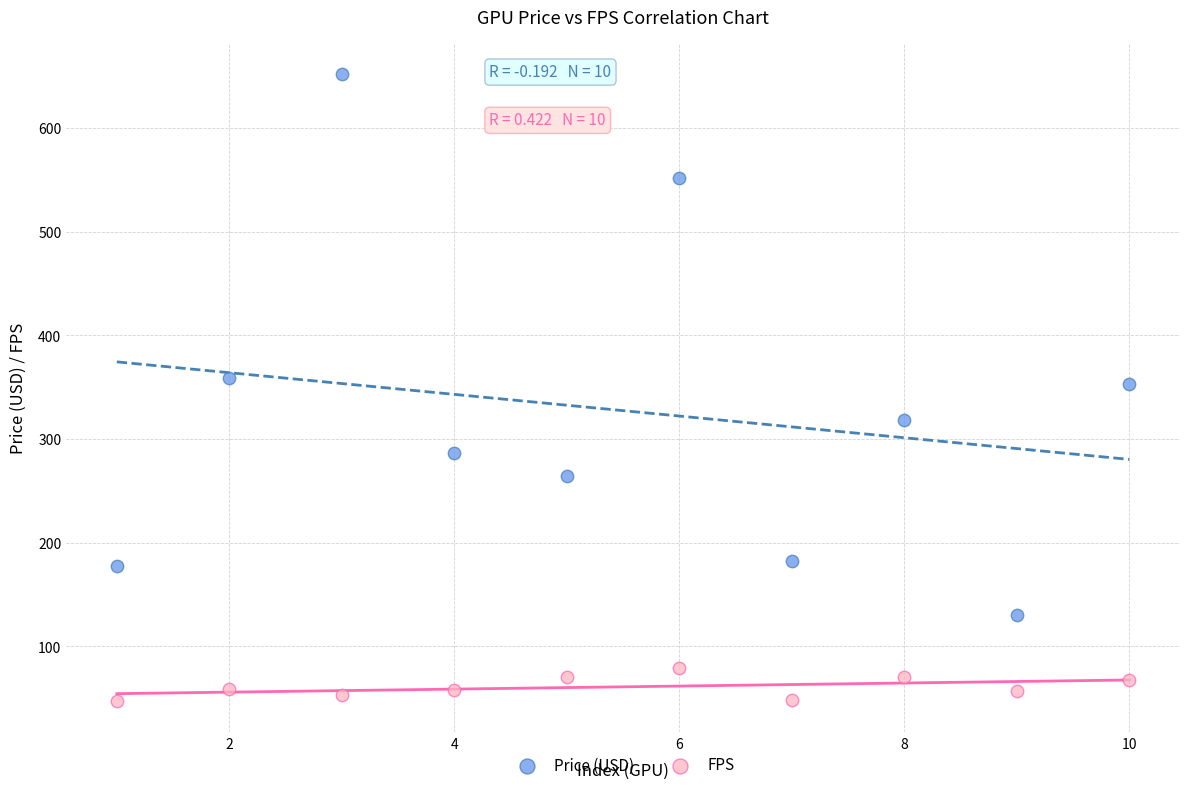

Which series has the largest Y range (max minus min)?

Price (USD)